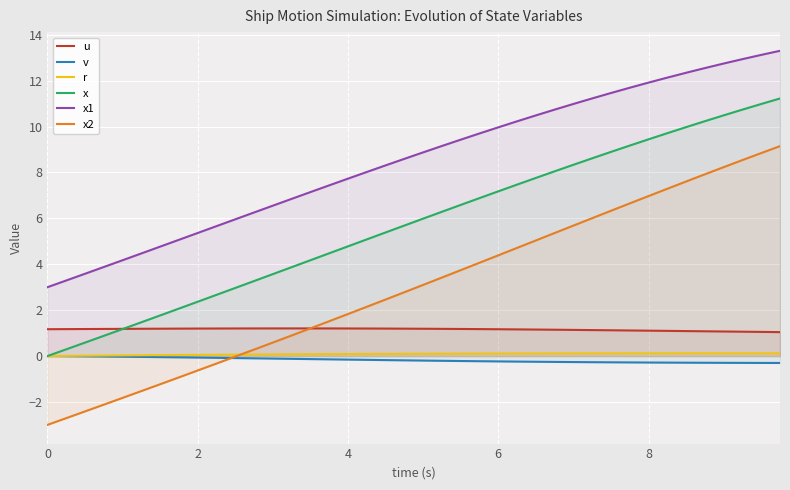

What are all the series names shown in the legend?

u, v, r, x, x1, x2